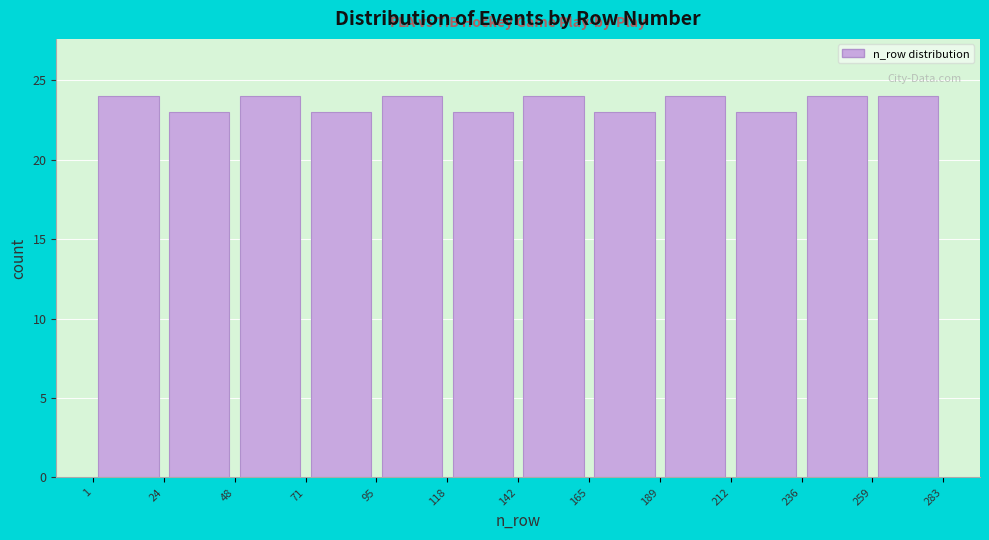

Reading left to right, transcribe this chart: for each bar, give the range it covers on the x-axis and its height. The values are not printed on the chart, so give them approximately, as read against the axis.

1 to 24: 24
24 to 48: 23
48 to 71: 24
71 to 95: 23
95 to 118: 24
118 to 142: 23
142 to 165: 24
165 to 189: 23
189 to 212: 24
212 to 236: 23
236 to 259: 24
259 to 283: 24